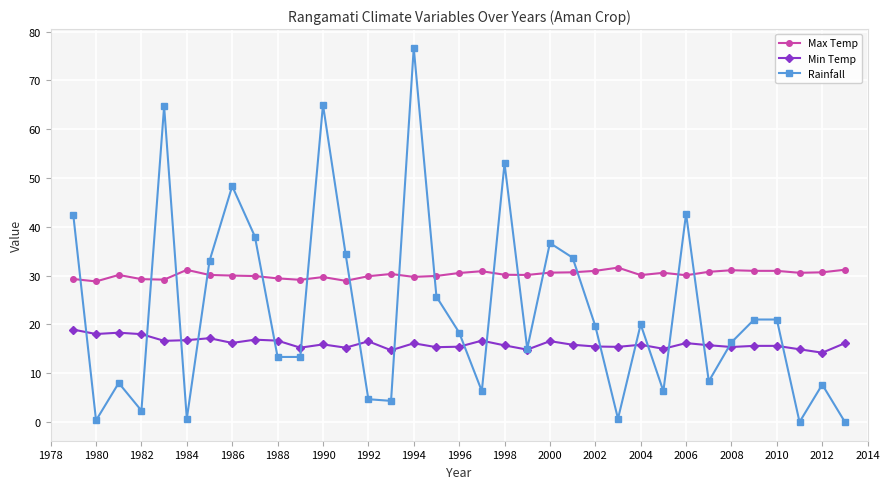

What is the value of the Min Temp point at the 5th from the left?

16.6